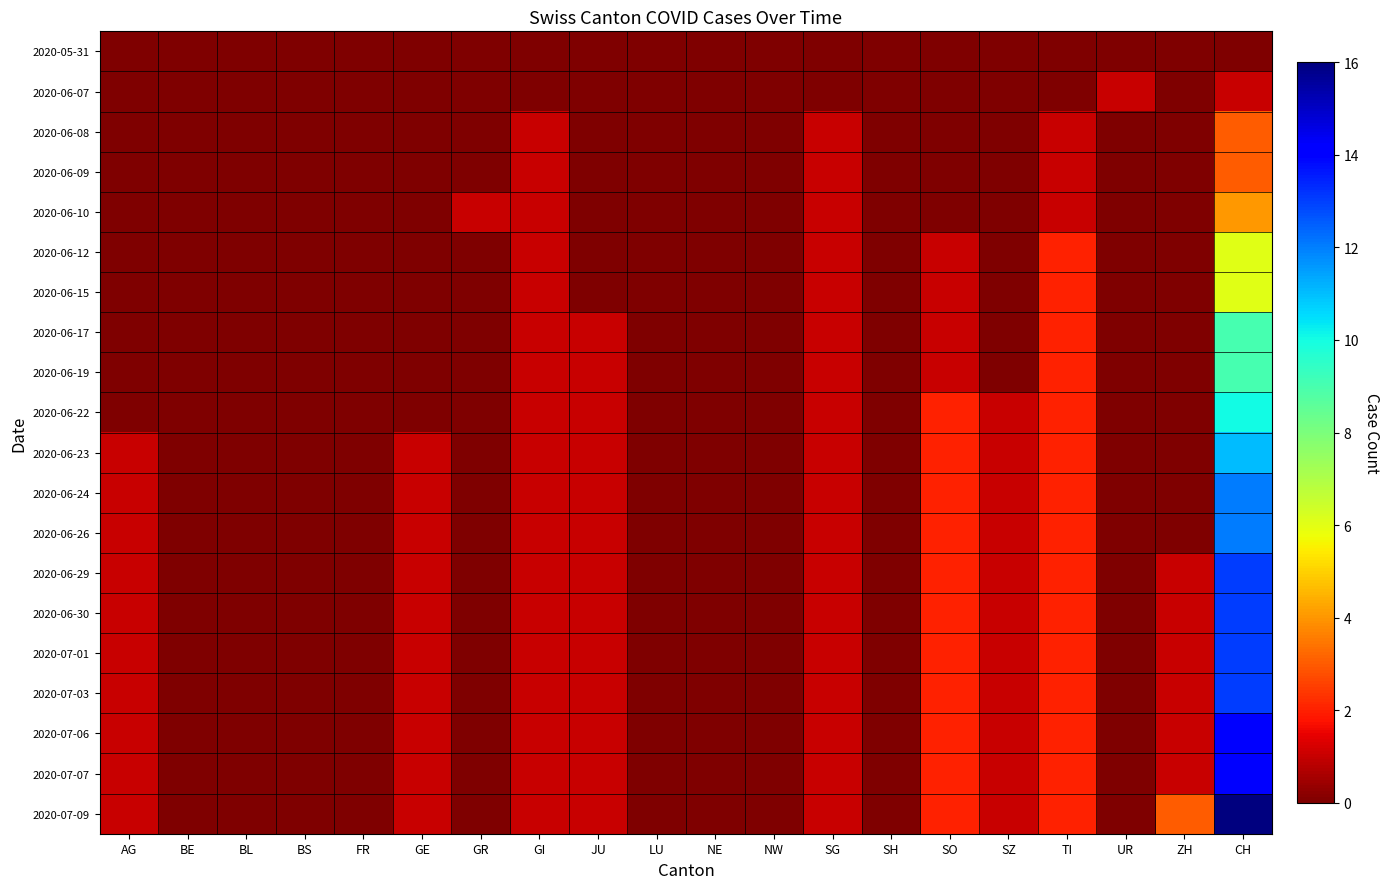

Which label corresponds to the smallest value in the chart?

AG